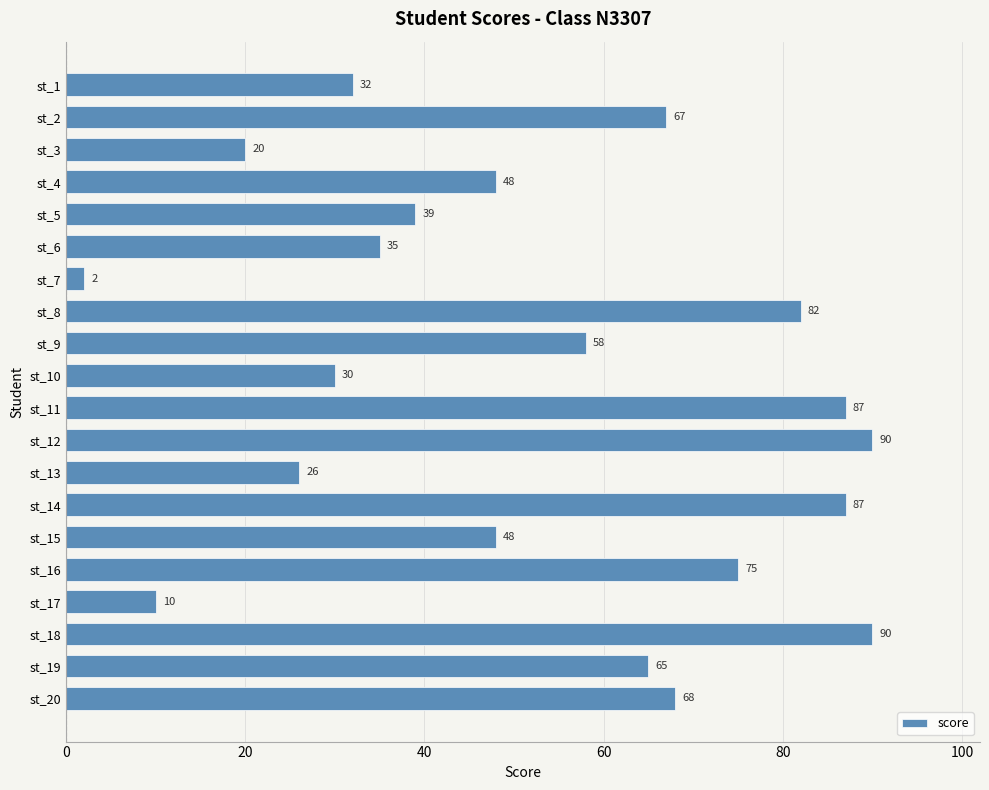

What is the greatest value displayed?

90